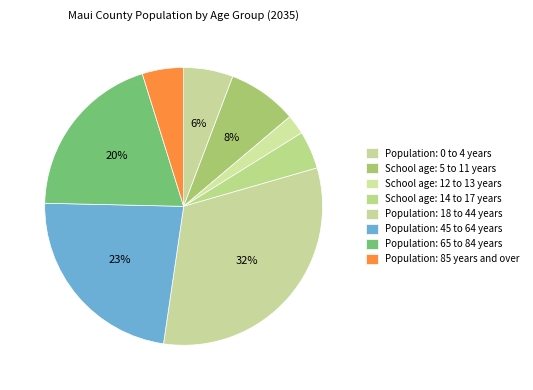

Do Population: 45 to 64 years and Population: 18 to 44 years together represent more than half of the pie?

Yes